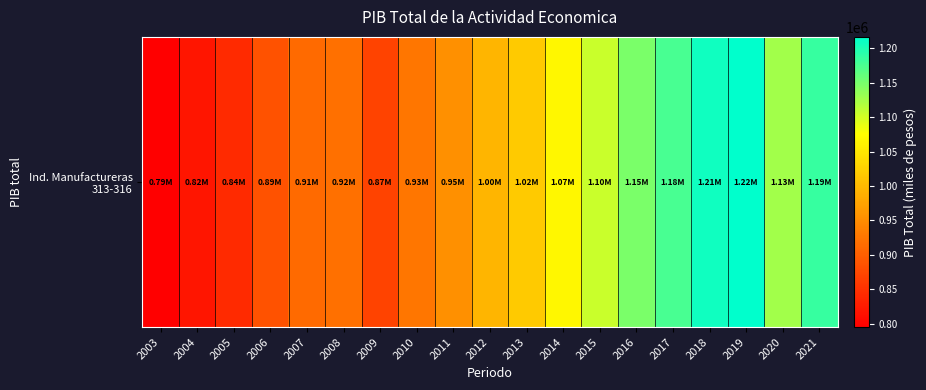

At which label does the data first exceed 995285?

2012